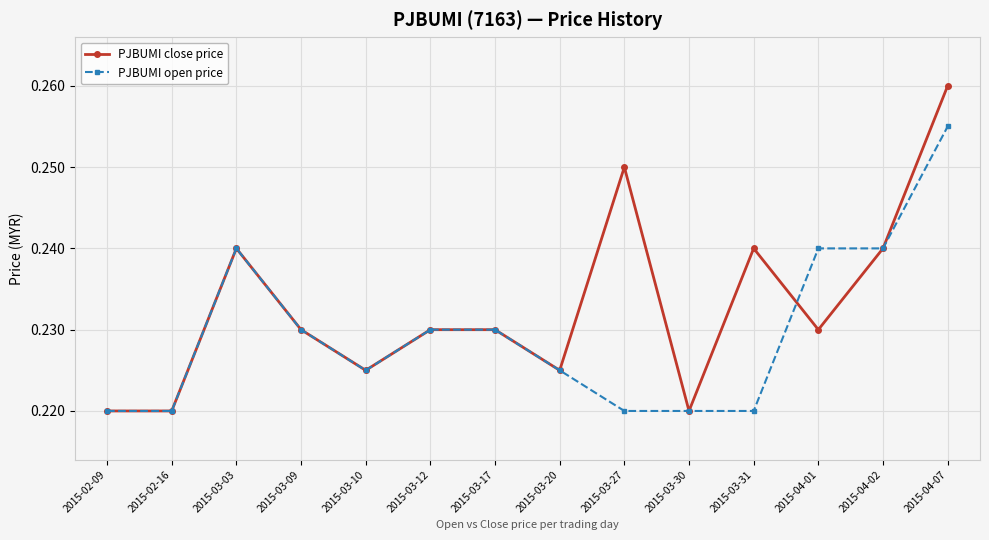

What are all the series names shown in the legend?

PJBUMI close price, PJBUMI open price